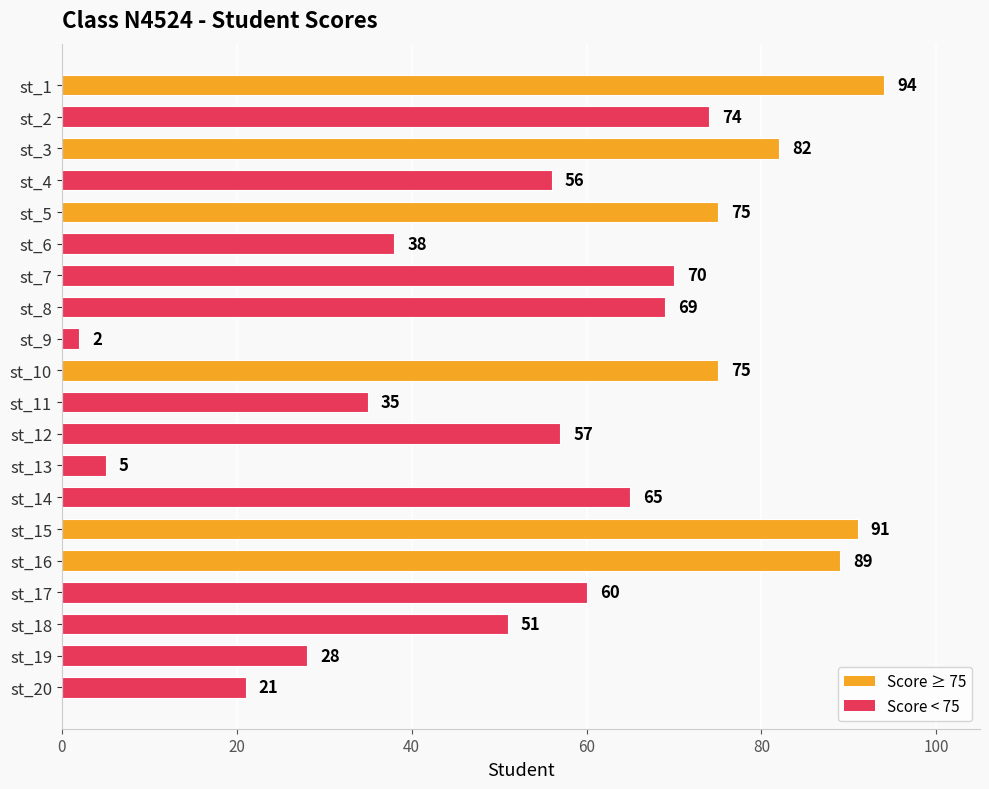

What is the change in value from st_1 to st_9?

-92